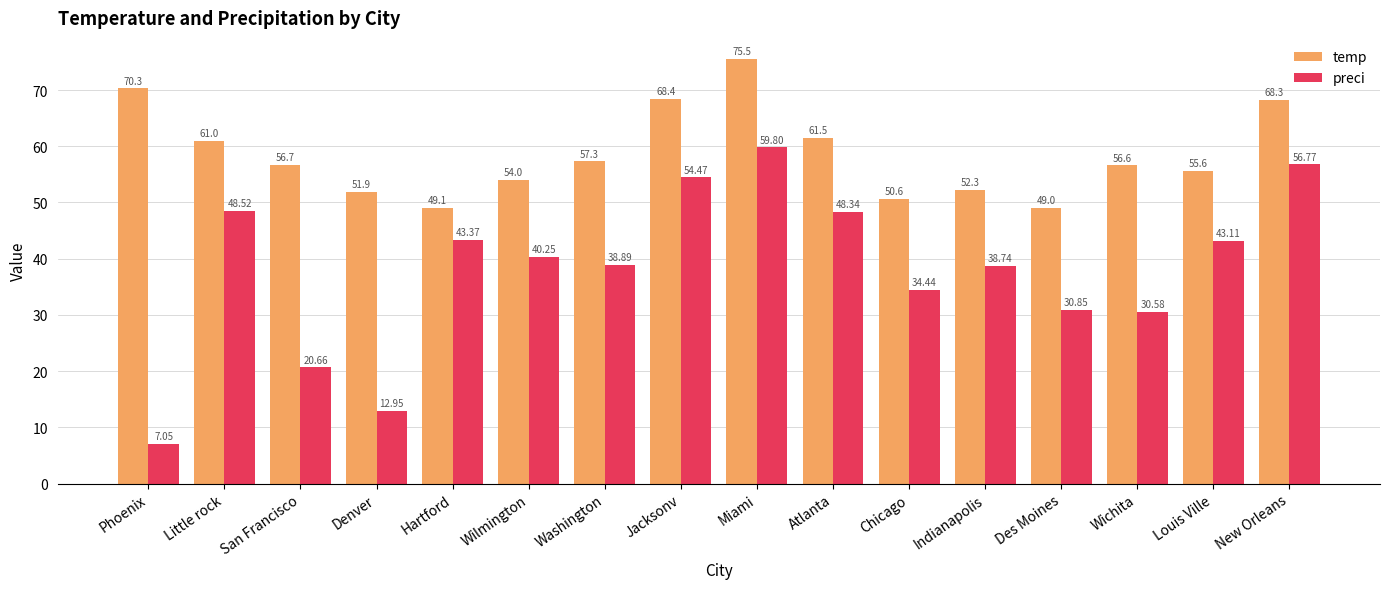

What is the label of the 11th bar from the right?

Wilmington